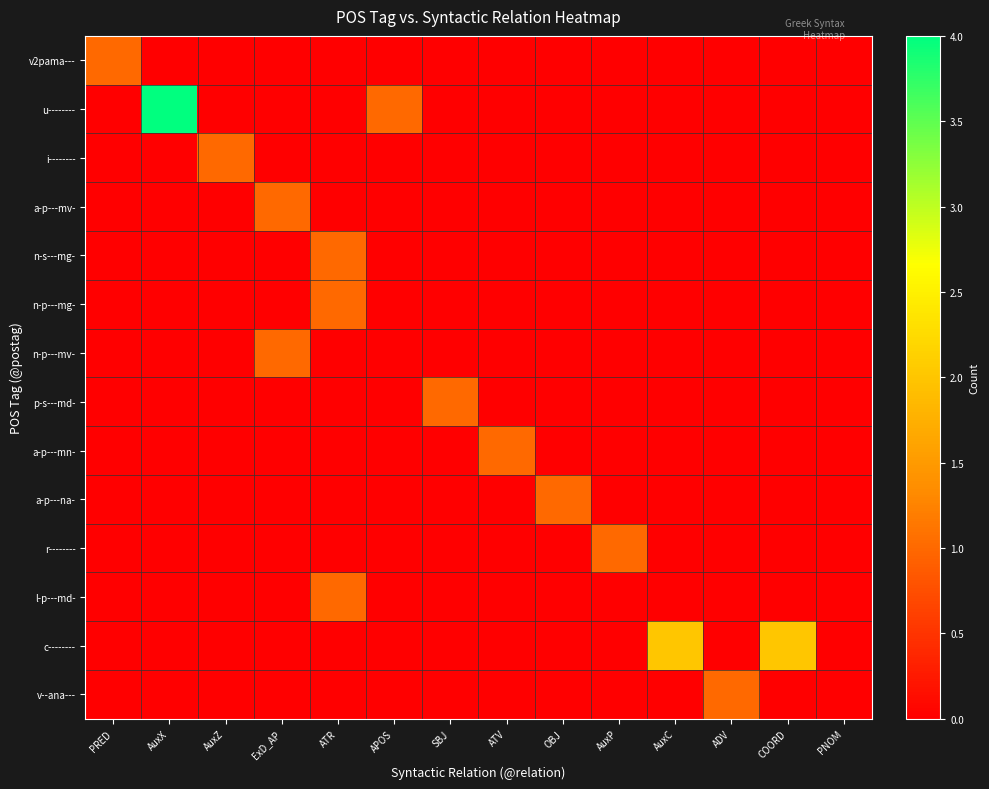

List the series in order of their peak value, lowest first.

v2pama---, i--------, a-p---mv-, n-s---mg-, n-p---mg-, n-p---mv-, p-s---md-, a-p---mn-, a-p---na-, r--------, l-p---md-, v--ana---, c--------, u--------